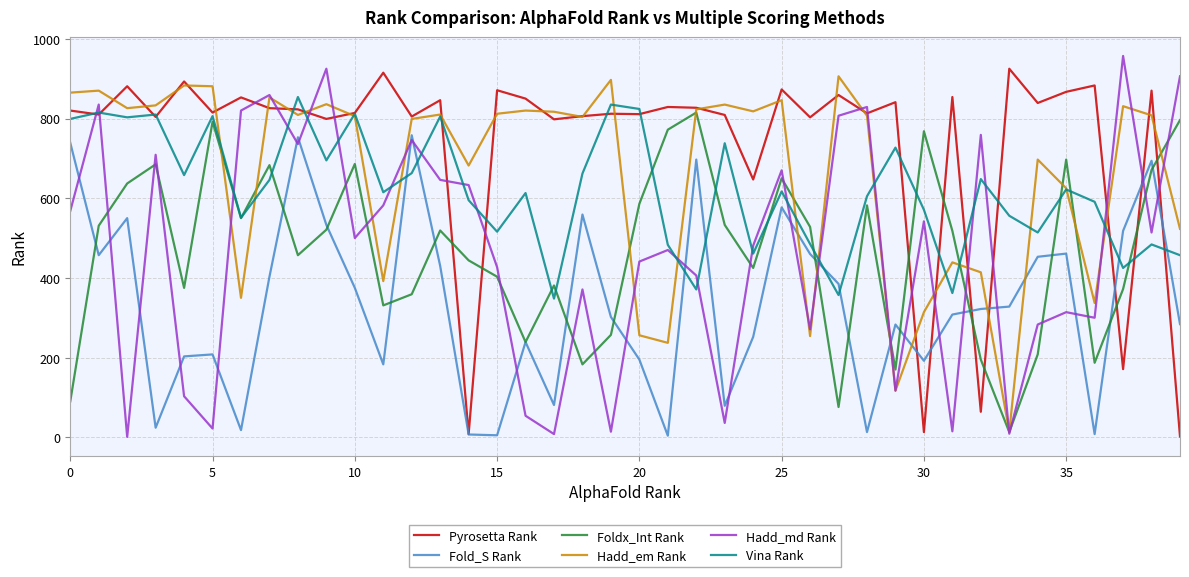

Which series has the largest total across all categories?

Pyrosetta Rank